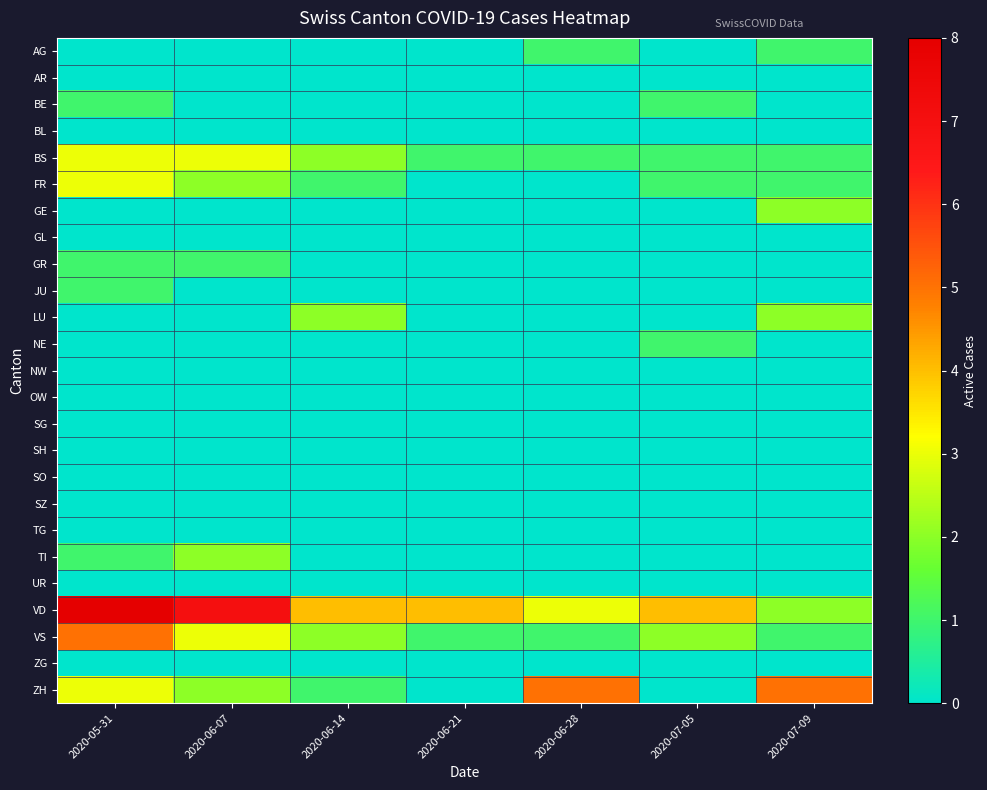

What is the difference between the highest and lowest values at 2020-06-07?

7